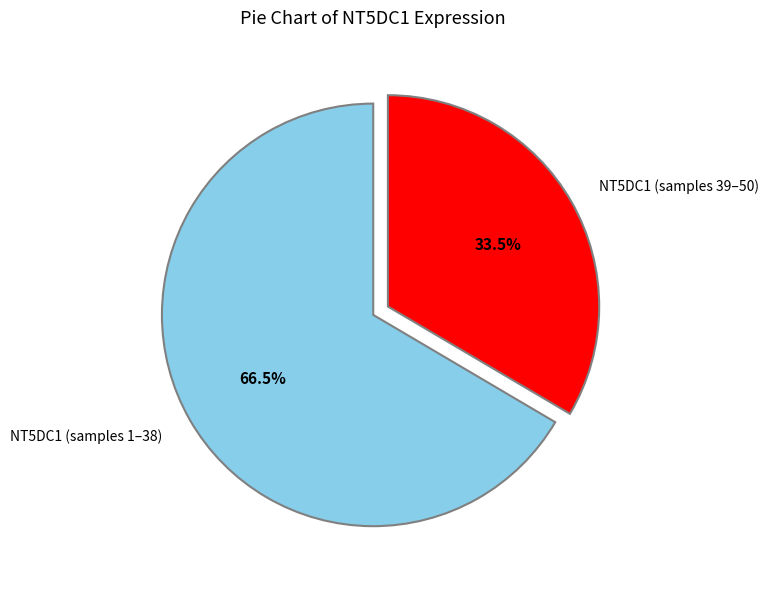

Which slice is the smallest?

NT5DC1 (samples 39–50)